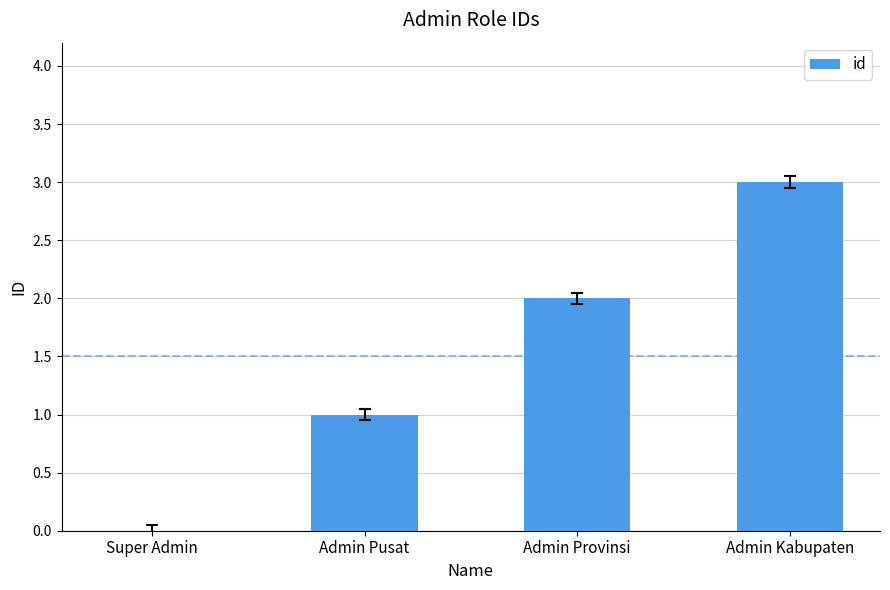

The value at Super Admin is -1. True or false?

False